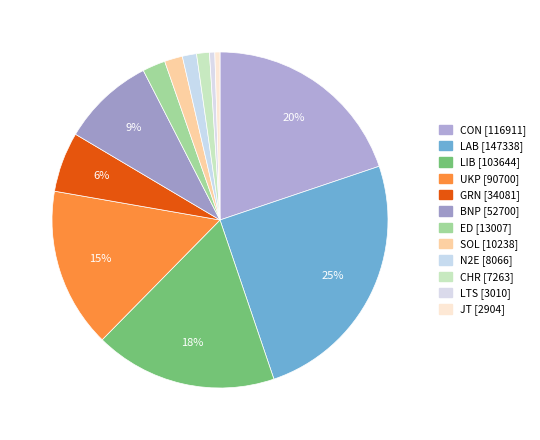

Is there any slice that represents more than half of the pie?

No